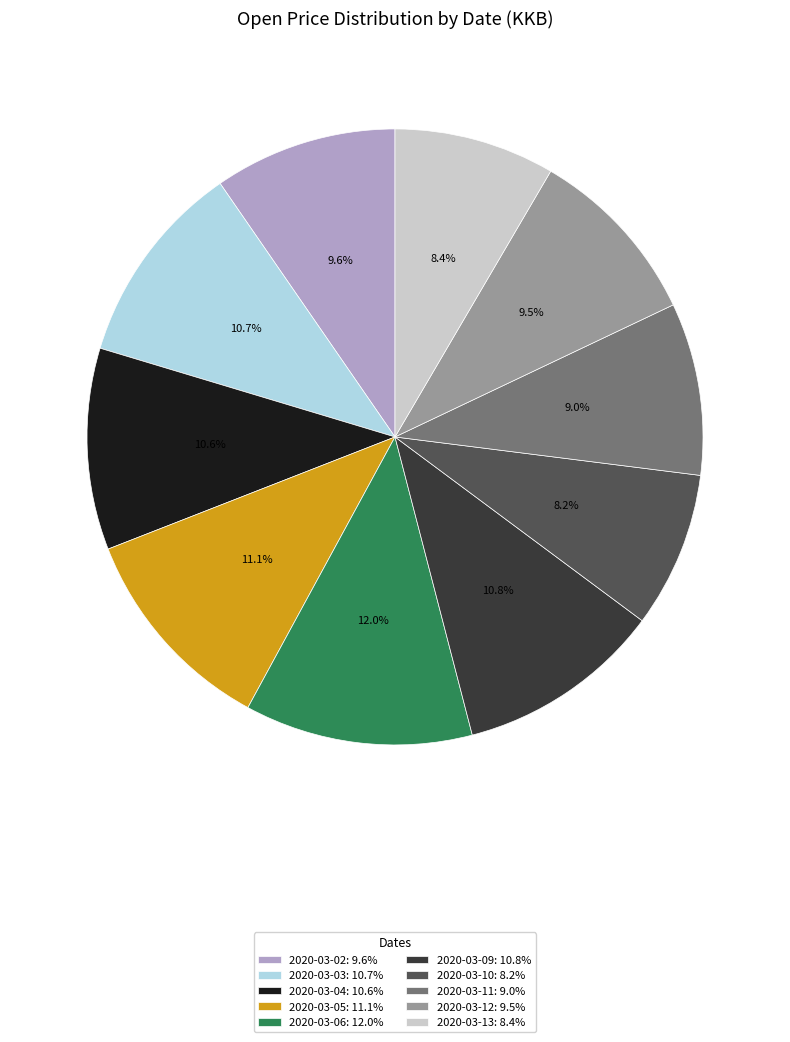

What percentage is the 2020-03-06 slice, to the nearest percent?

12%